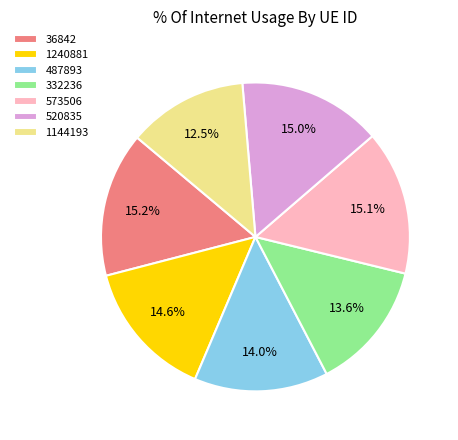

Between 36842 and 1144193, which is larger?

36842